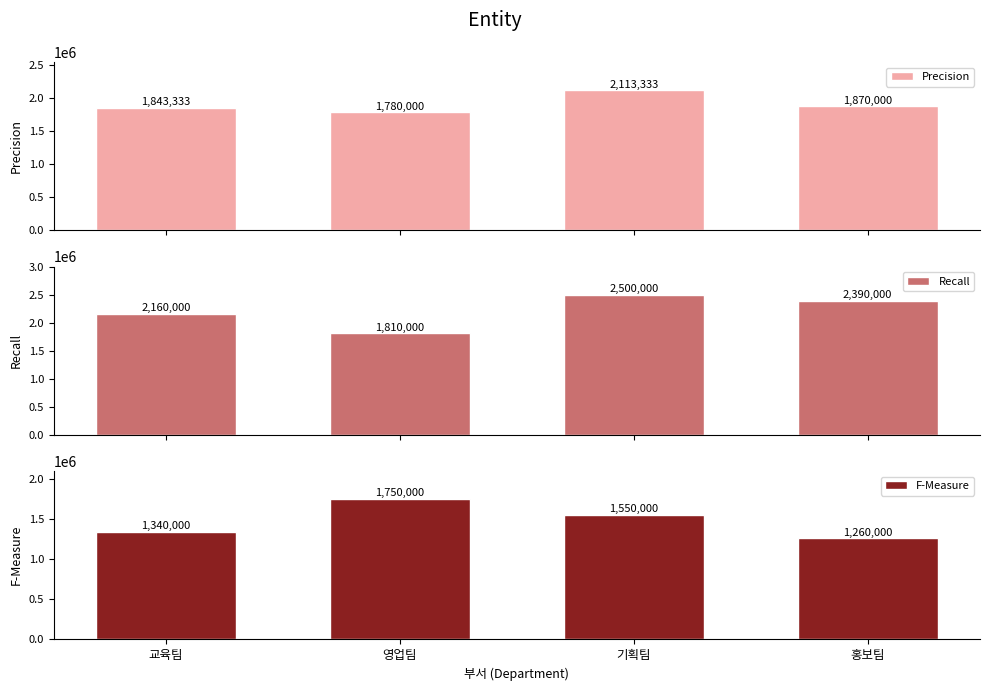

Count the Recall values in the range 2160000 to 2500000.

3